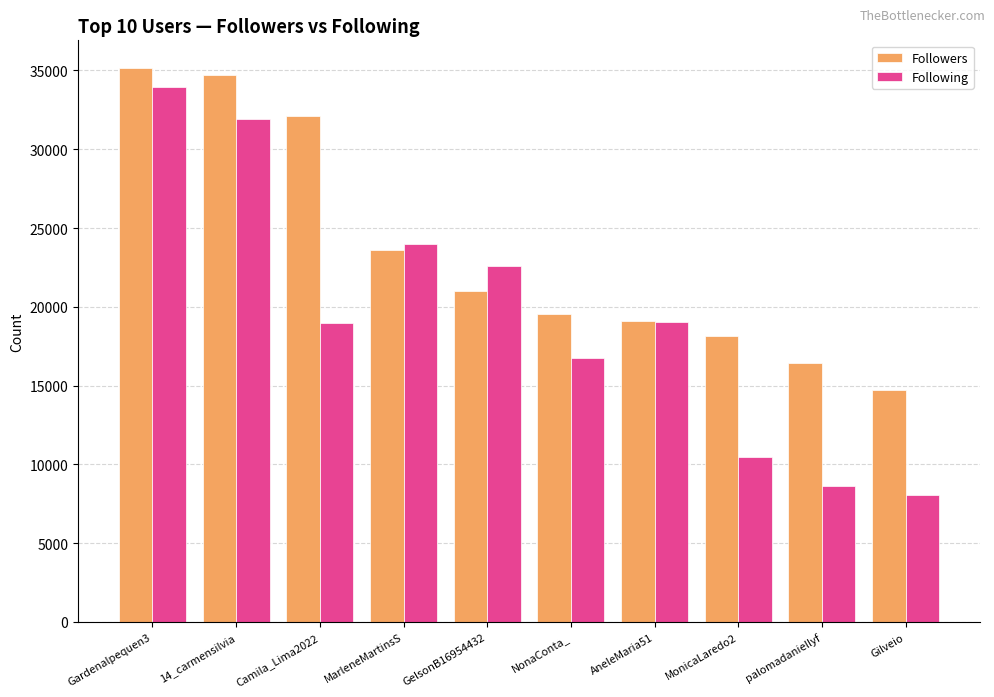

Which series has the widest spread of values?

Following